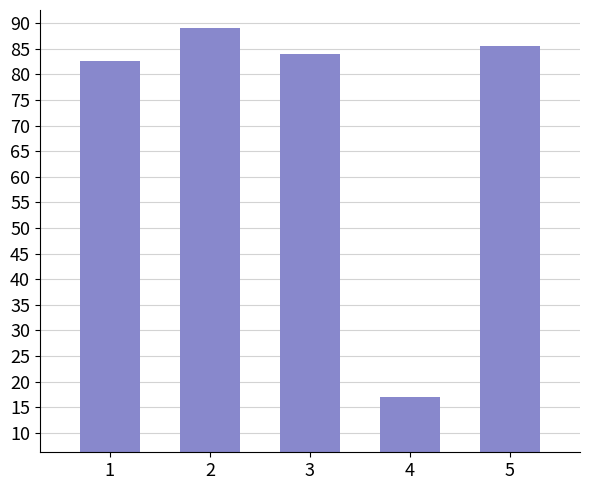

What is the change in value from 1 to 2?

+6.4